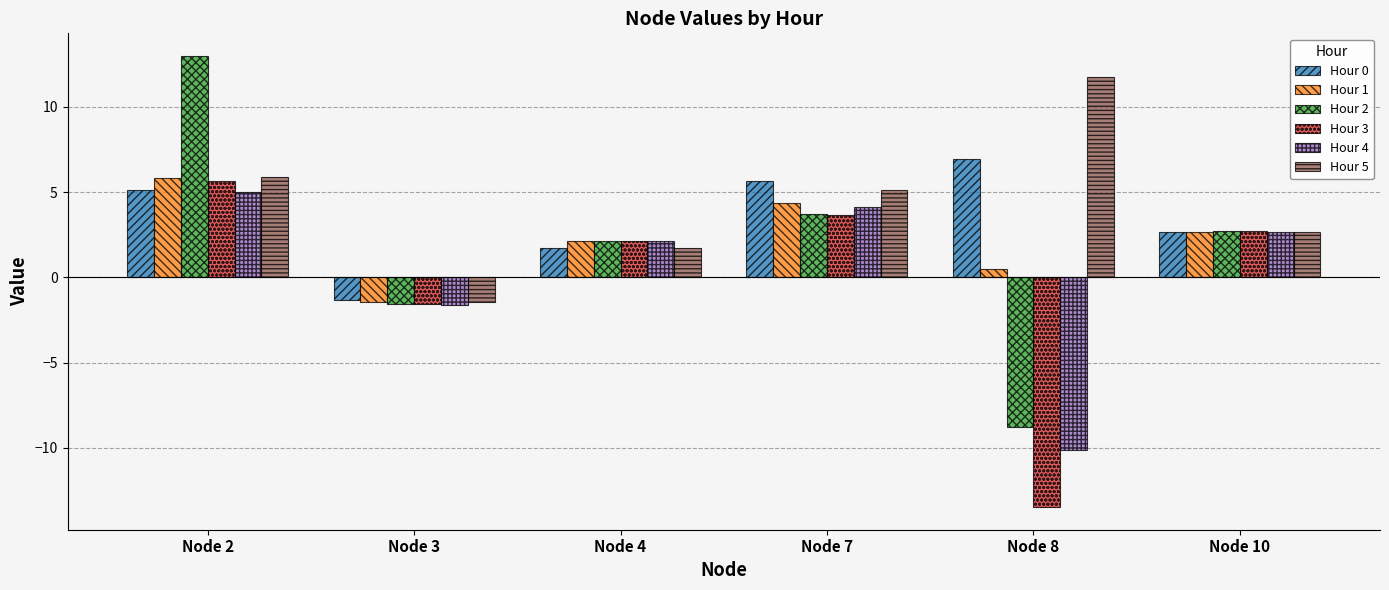

What is the difference between the maximum and second lowest values in the Hour 2 series?

14.6